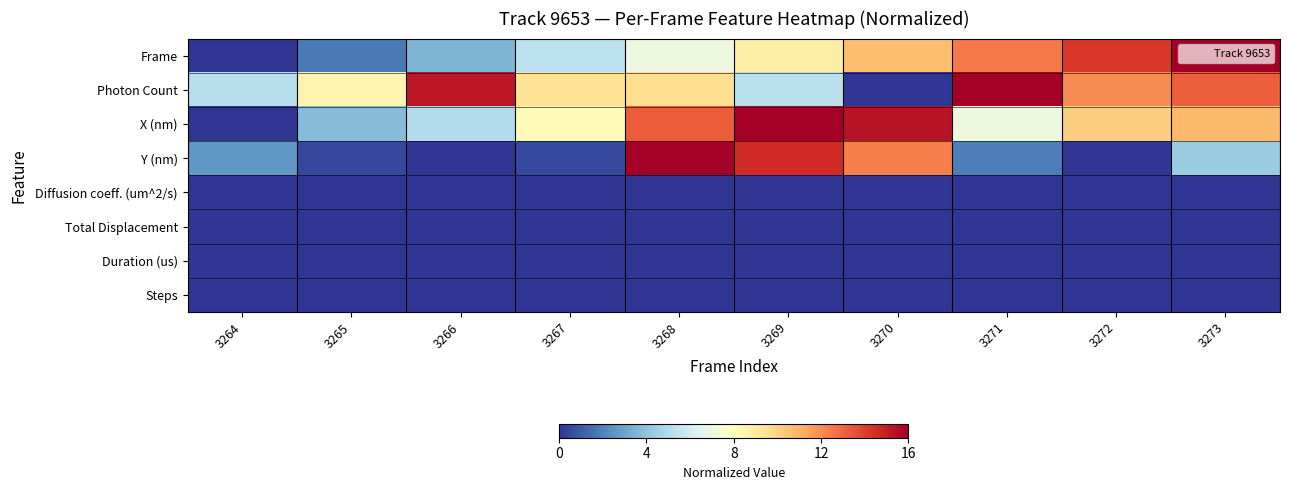

Count the number of data series in this chart.

8